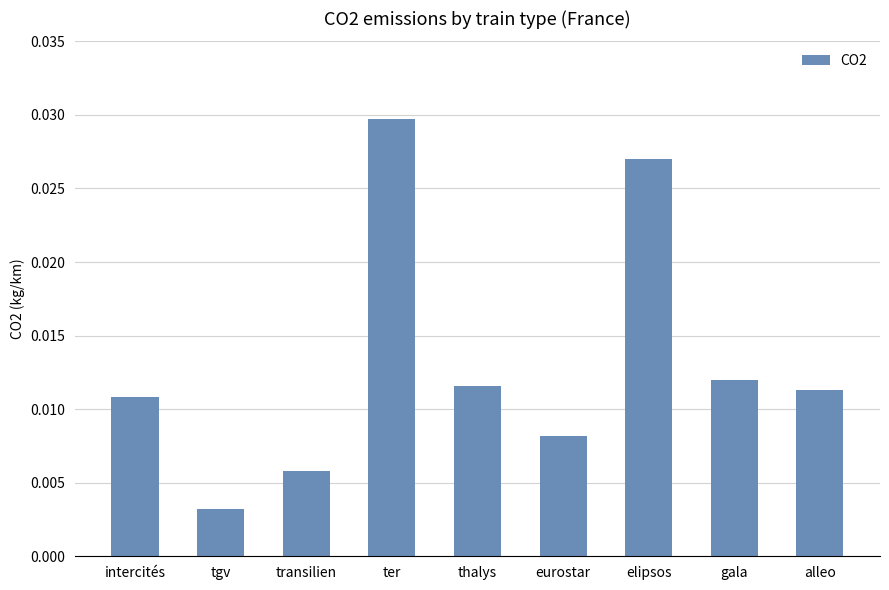

At which category does the chart reach its peak across all series?

ter